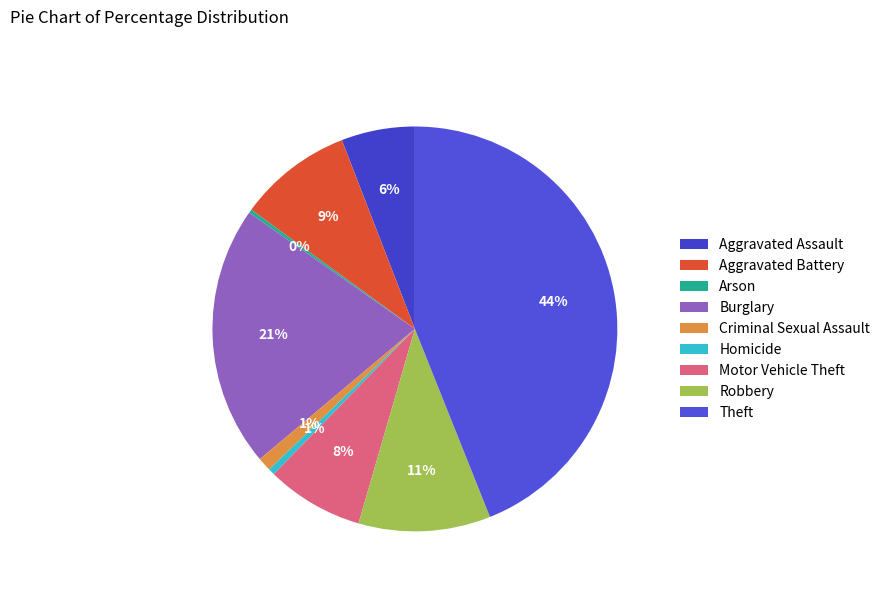

Count the number of slices in the pie.

9